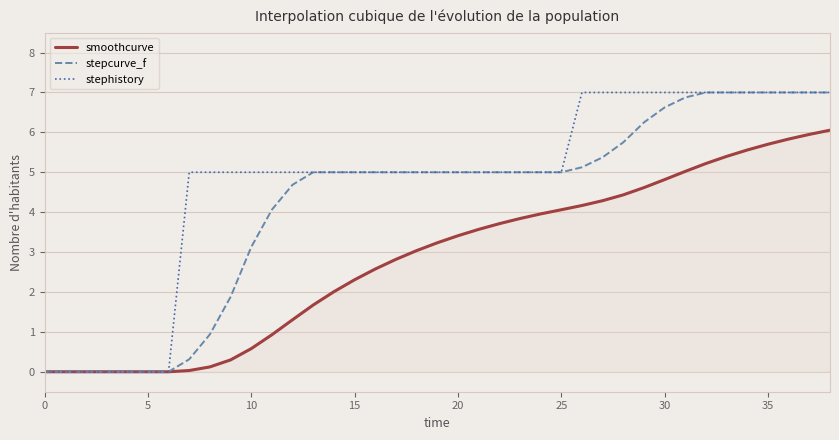

What is the maximum value shown in the chart?

7.0